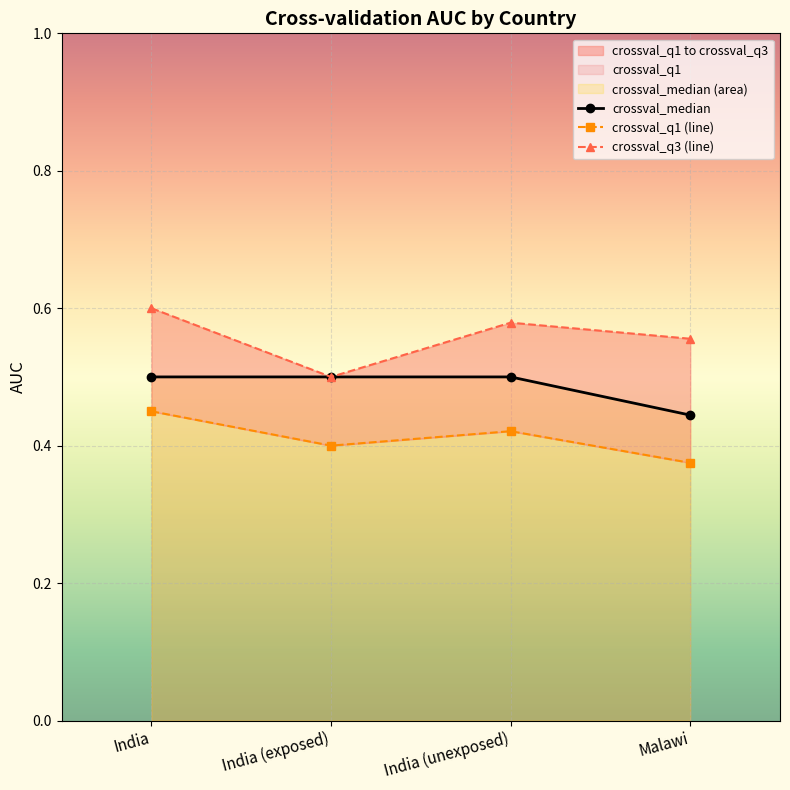

What is the value of the crossval_q1 (line) point at the 2nd from the left?

0.4